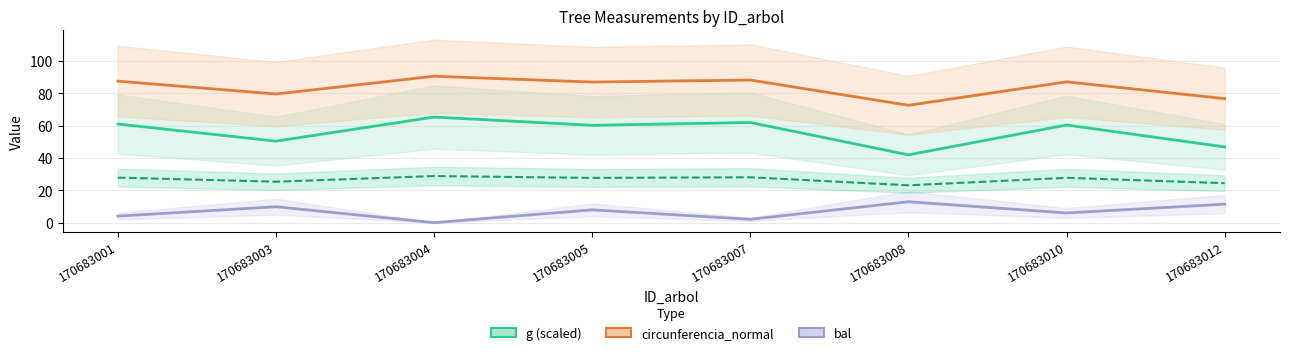

Reading left to right, transcribe all the data shown in this chart.

g (scaled) line: 61.0	50.4	65.3	60.2	62.0	42.0	60.4	46.9
circunferencia_normal line: 87.6	79.6	90.6	87.0	88.3	72.6	87.1	76.7
bal line: 4.0	9.8	0.0	7.9	2.1	12.9	6.0	11.4
dbh line: 27.9	25.3	28.8	27.7	28.1	23.1	27.7	24.4